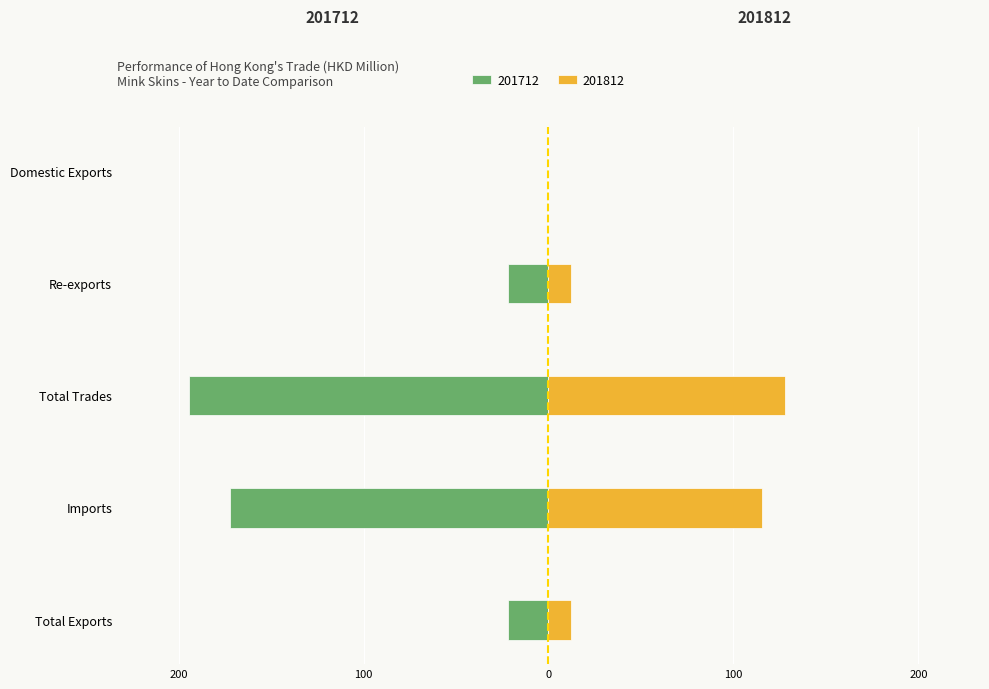

What is the label of the 5th bar from the left?

Domestic Exports